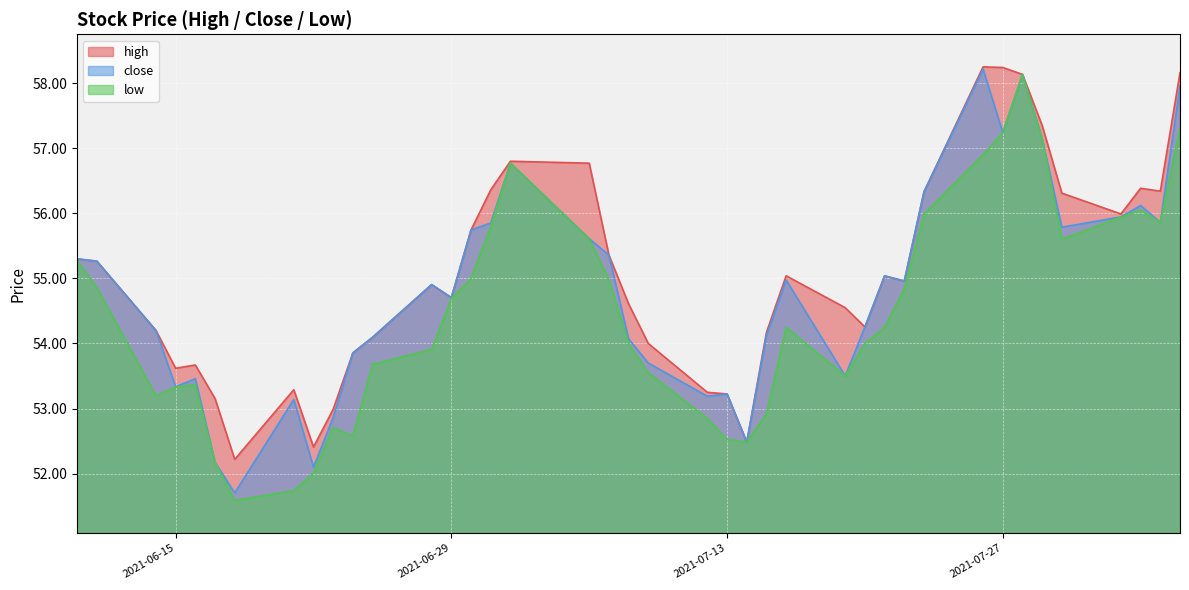

In low, how many points are higher than both neighbors (excluding endpoints)?

6